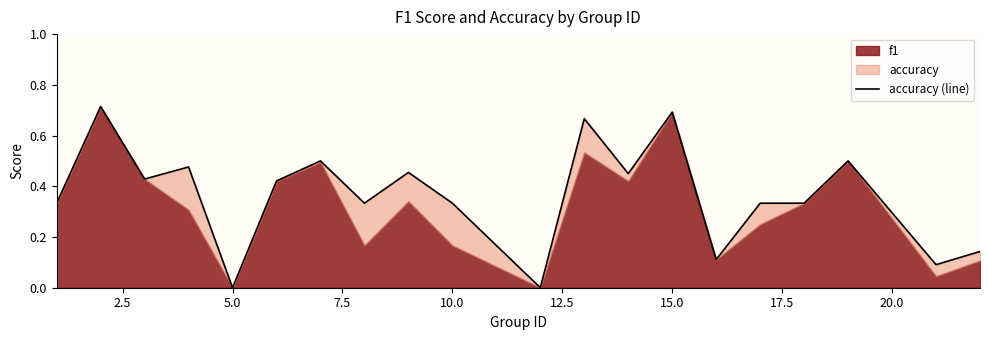

How many positive values are there?

18